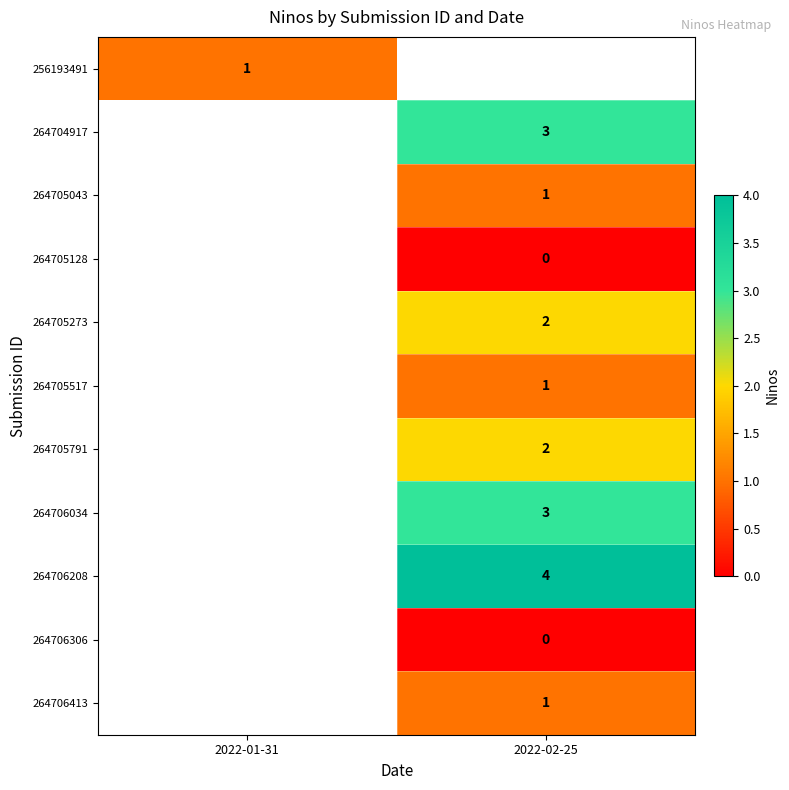

Is the value of 264706306 at 2022-02-25 greater than the value of 264706413 at 2022-02-25?

No